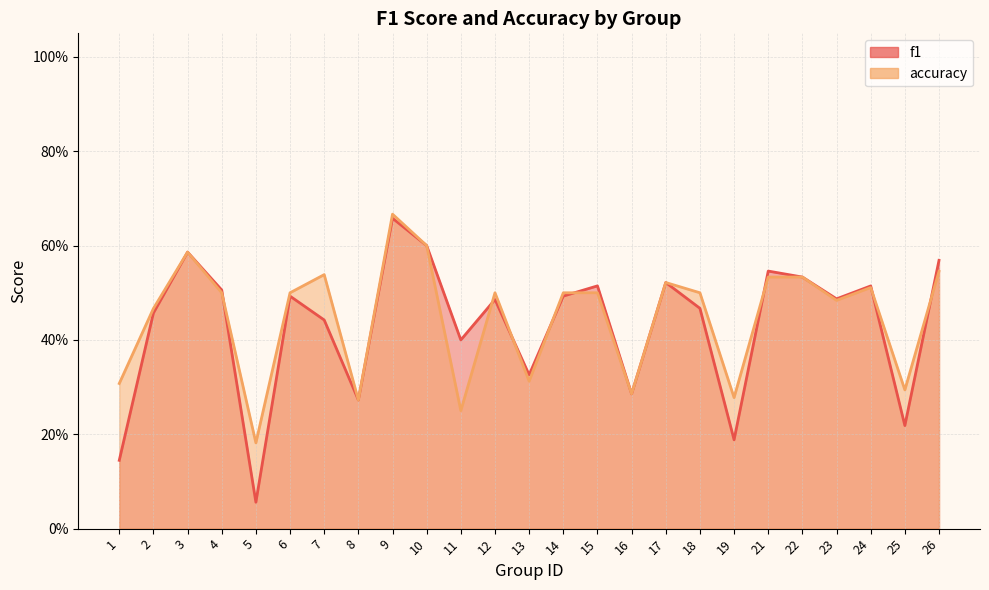

What is the value of the f1 point at the 11th from the left?

0.4